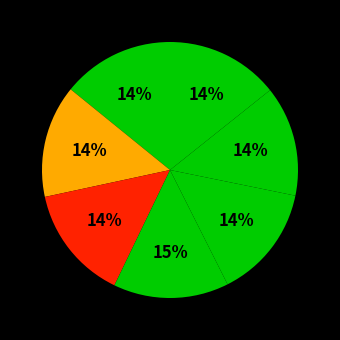

To the nearest percent, what is the difference between the largest and smallest slice percentages?

1%